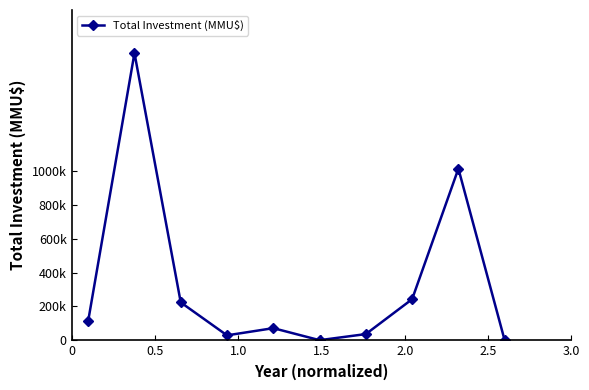

Is this an area chart (filled region under the line)?

No